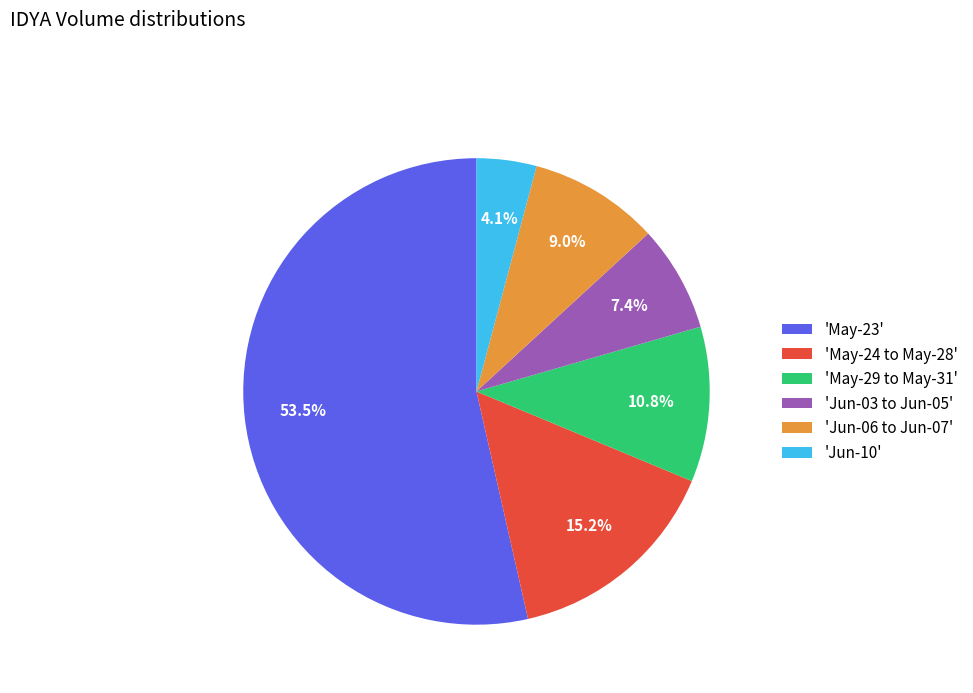

Which has a higher value, 'Jun-03 to Jun-05' or 'Jun-06 to Jun-07'?

'Jun-06 to Jun-07'